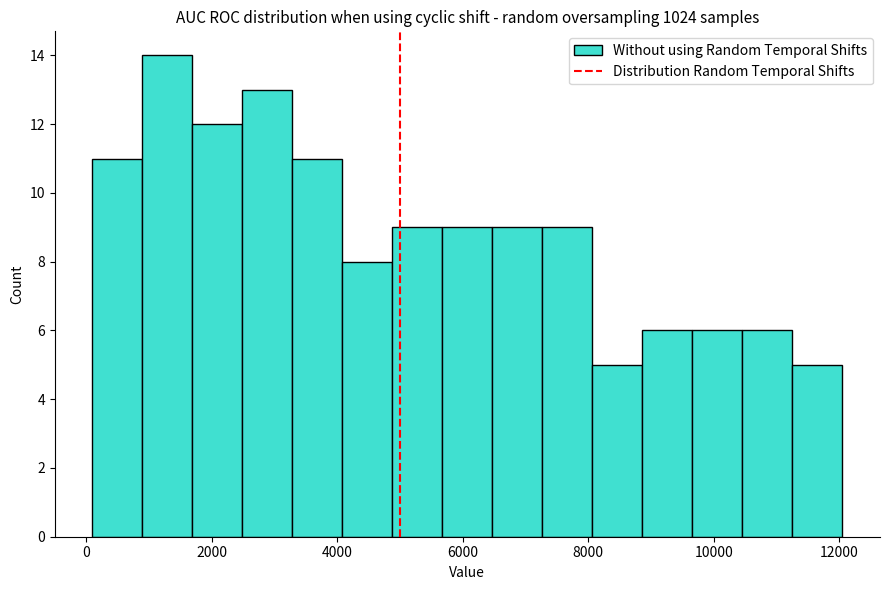

Around what value on the x-axis is the tallest bar? Give the approximate position of its centre, as read against the axis.

1200